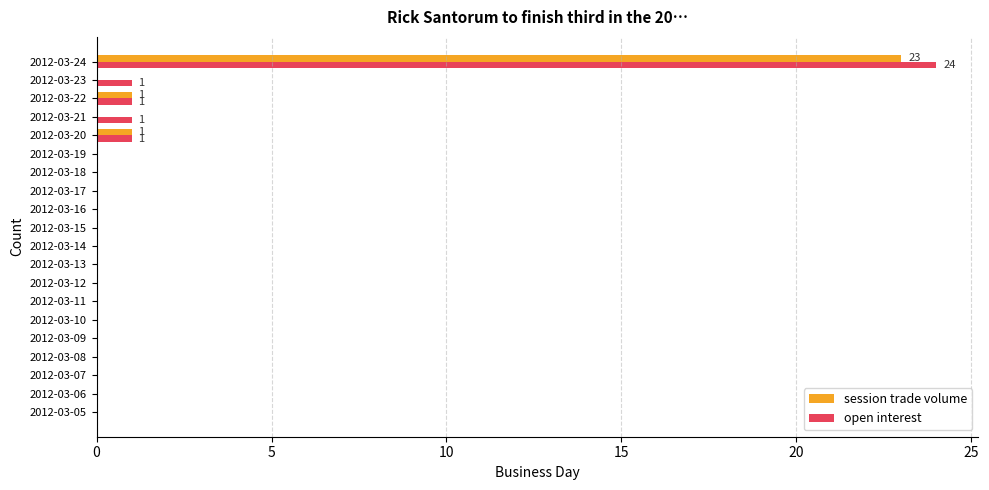

Which series has the widest spread of values?

open interest